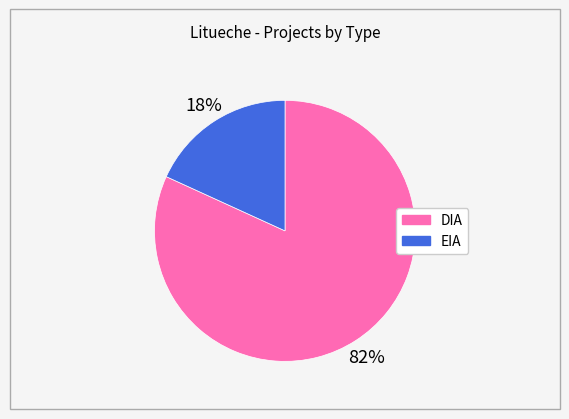

To the nearest percent, what is the combined percentage of EIA and DIA?

100%